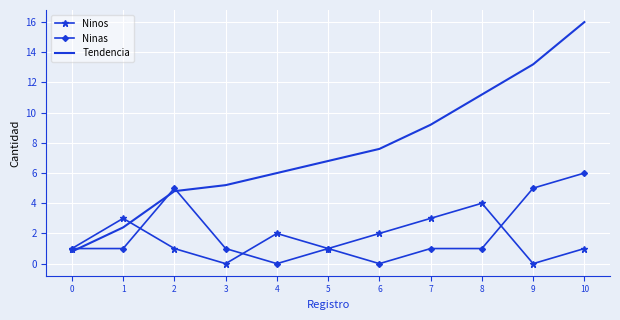

True or false: Tendencia and Ninos cross at least once.

True